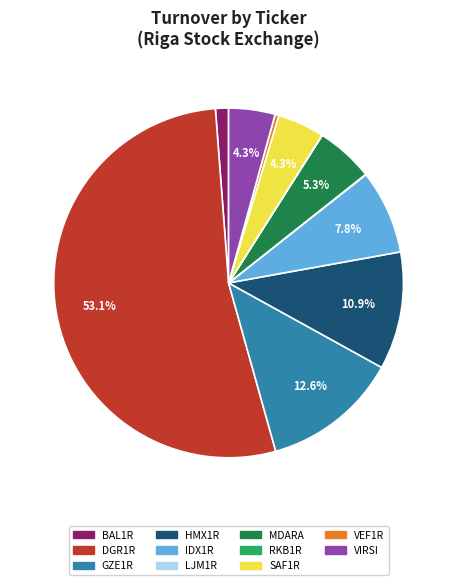

Approximately how many times larger is the value at SAF1R compared to GZE1R?

0.3